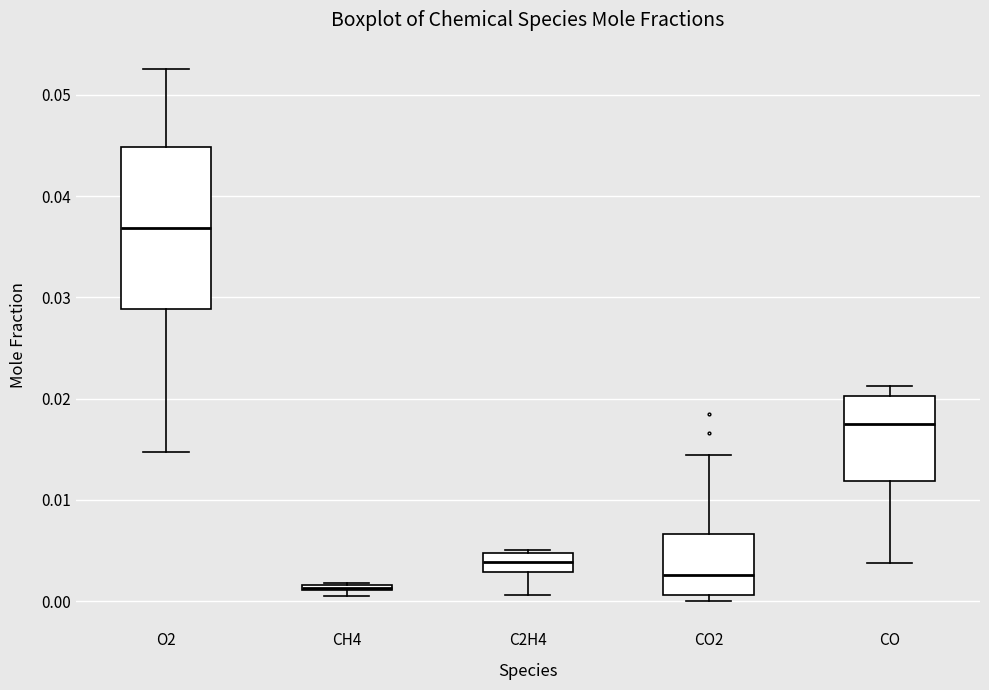

Which box has the highest median line?

O2